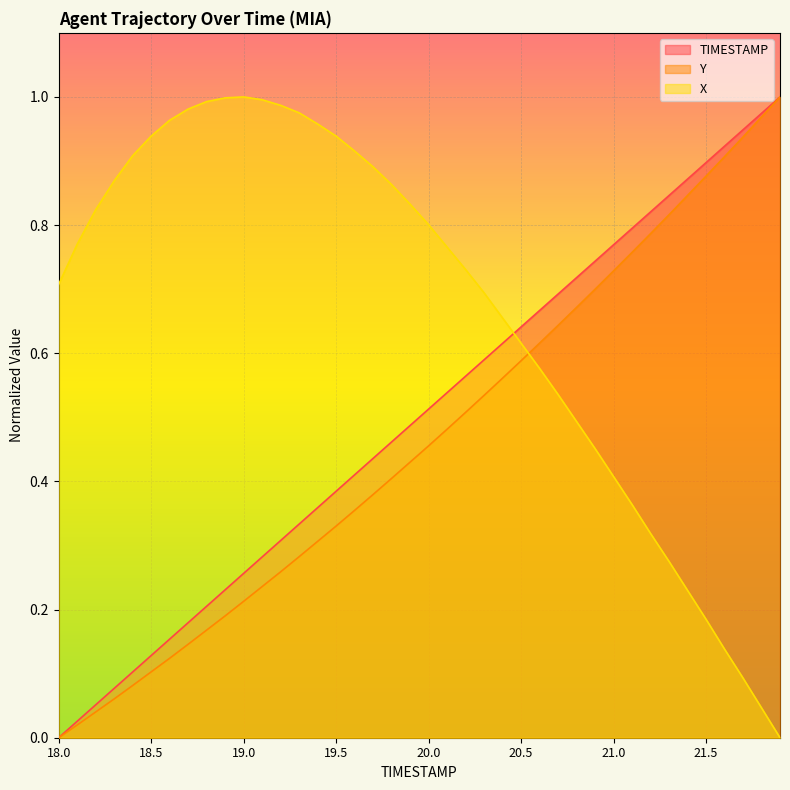

What is the total value across all series at 20.8?

1.9